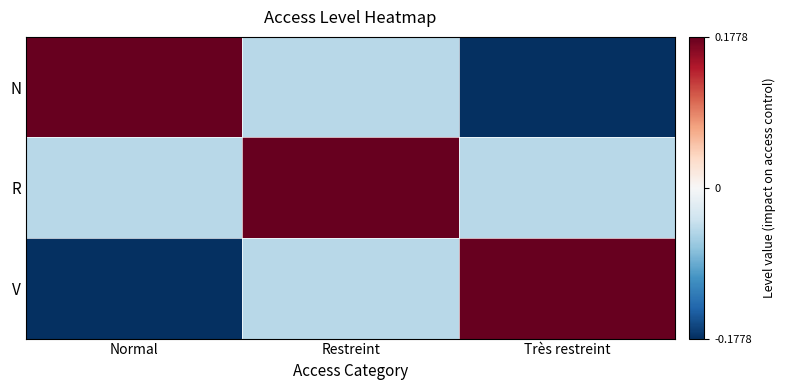

Which series has the largest total across all categories?

R